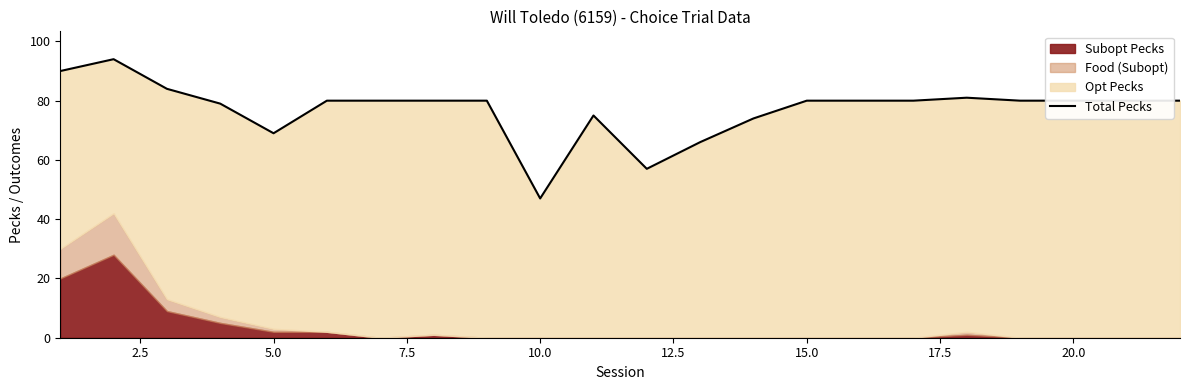

What value does the data have at 15.0, to the nearest 5?

80